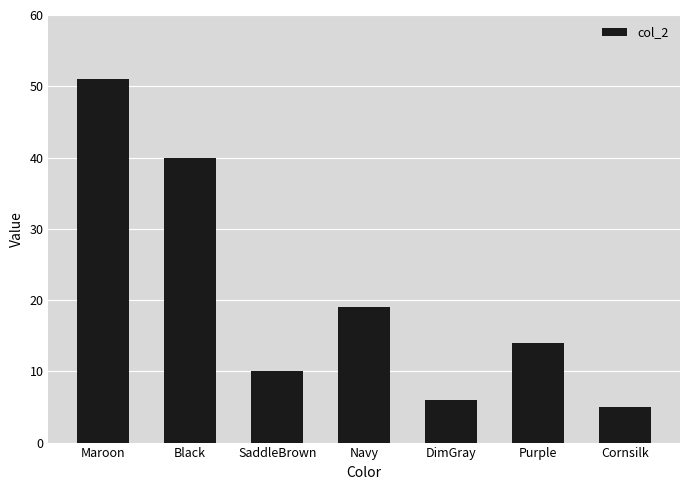

What is the greatest value displayed?

51